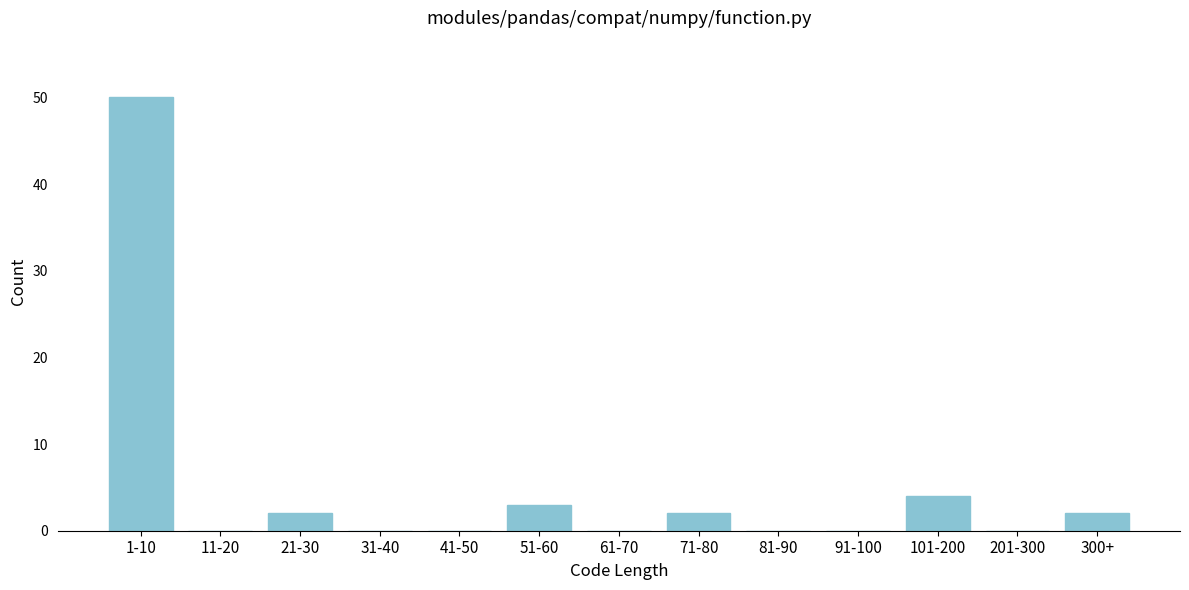

Reading left to right, transcribe all the data shown in this chart.

1-10=50	11-20=0	21-30=2	31-40=0	41-50=0	51-60=3	61-70=0	71-80=2	81-90=0	91-100=0	101-200=4	201-300=0	300+=2